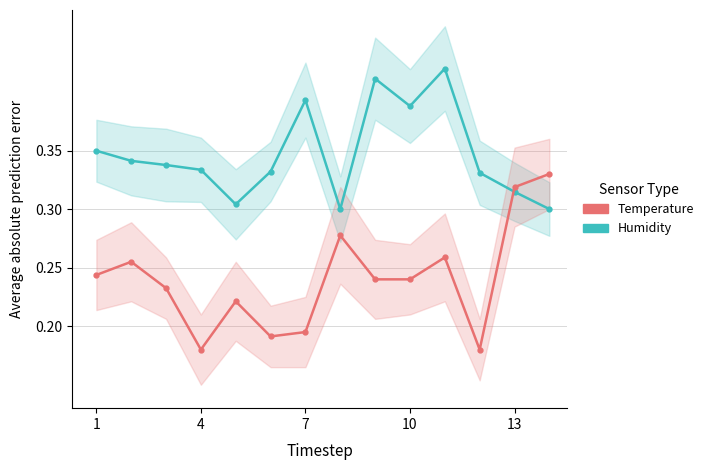

Does the chart have visible grid lines?

Yes